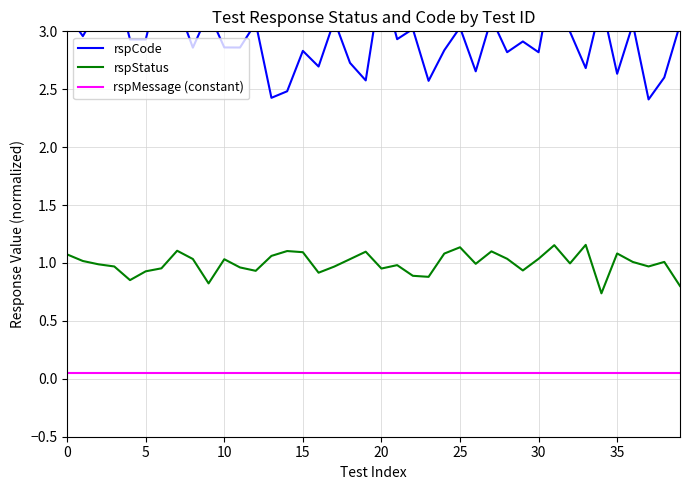

Reading left to right, list all the values displayed in this chart.

rspCode: 3.1	3.0	3.2	3.5	2.9	2.9	3.5	3.2	2.9	3.2	2.9	2.9	3.1	2.4	2.5	2.8	2.7	3.1	2.7	2.6	3.4	2.9	3.0	2.6	2.8	3.0	2.7	3.1	2.8	2.9	2.8	3.6	3.0	2.7	3.2	2.6	3.1	2.4	2.6	3.1
rspStatus: 1.1	1.0	1.0	1.0	0.9	0.9	1.0	1.1	1.0	0.8	1.0	1.0	0.9	1.1	1.1	1.1	0.9	1.0	1.0	1.1	1.0	1.0	0.9	0.9	1.1	1.1	1.0	1.1	1.0	0.9	1.0	1.2	1.0	1.2	0.7	1.1	1.0	1.0	1.0	0.8
rspMessage (constant): 0.1	0.1	0.1	0.1	0.1	0.1	0.1	0.1	0.1	0.1	0.1	0.1	0.1	0.1	0.1	0.1	0.1	0.1	0.1	0.1	0.1	0.1	0.1	0.1	0.1	0.1	0.1	0.1	0.1	0.1	0.1	0.1	0.1	0.1	0.1	0.1	0.1	0.1	0.1	0.1